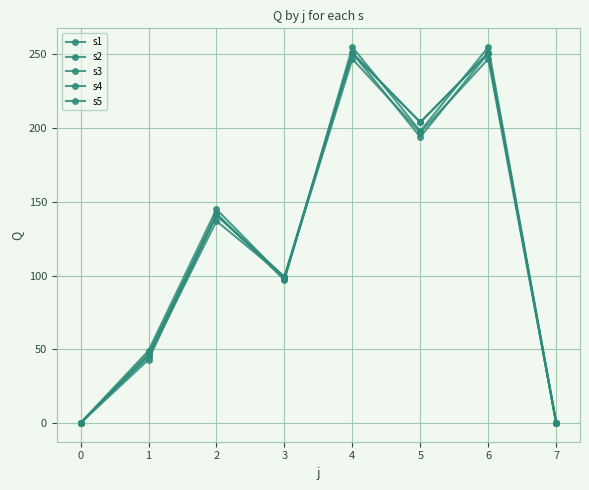

Is this an area chart (filled region under the line)?

No